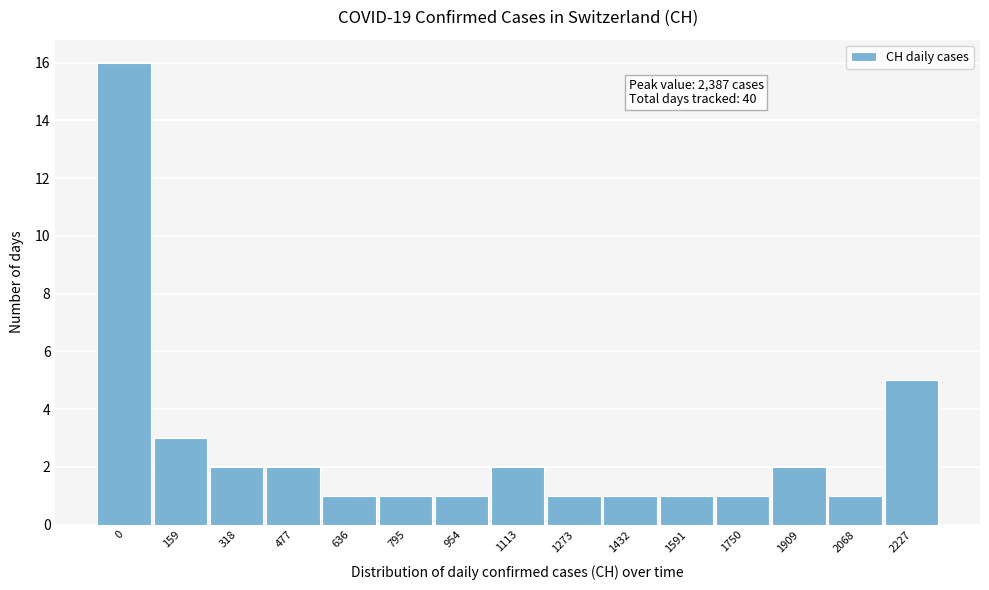

Reading left to right, transcribe all the data shown in this chart.

0=16	159=3	318=2	477=2	636=1	795=1	954=1	1113=2	1273=1	1432=1	1591=1	1750=1	1909=2	2068=1	2227=5